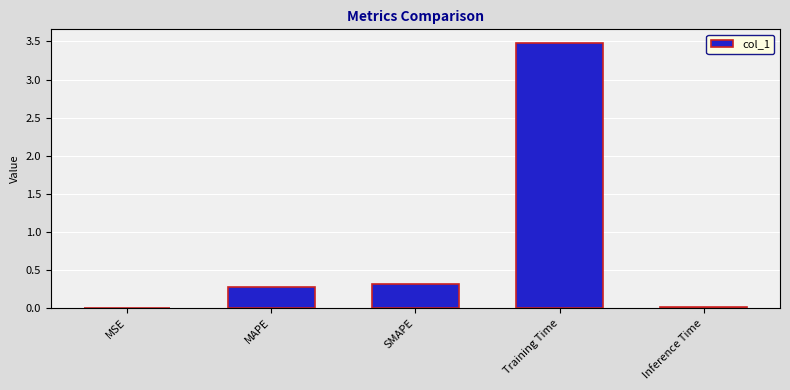

Which label corresponds to the largest value in the chart?

Training Time